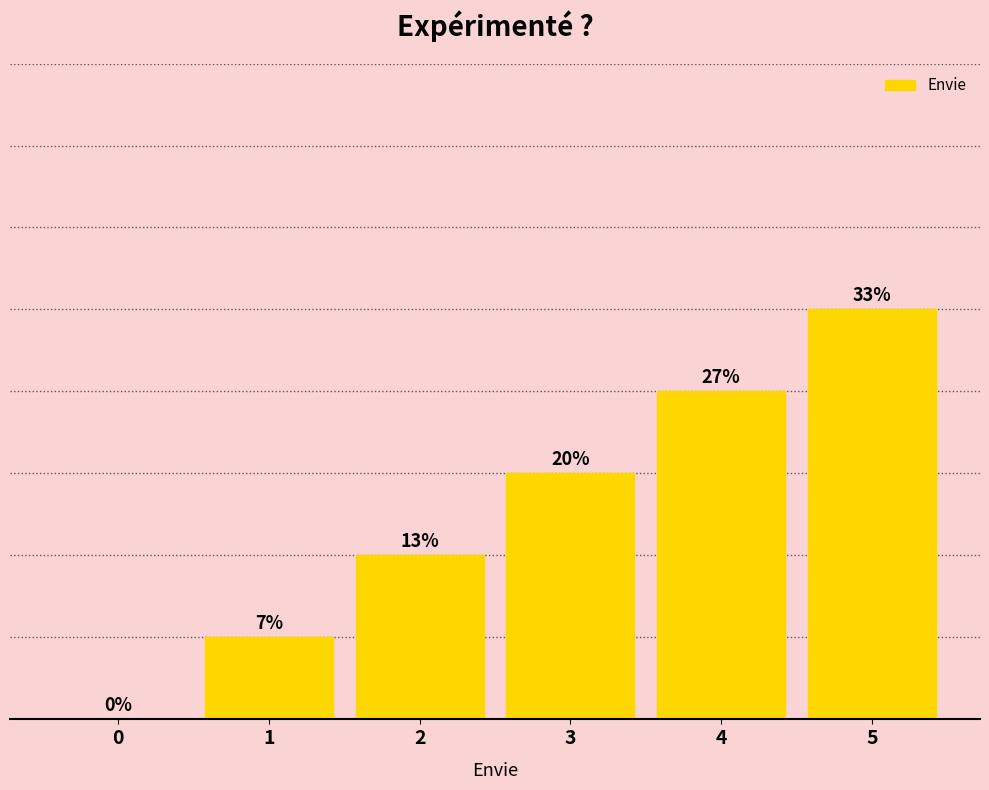

Which has a higher value, 2 or 4?

4